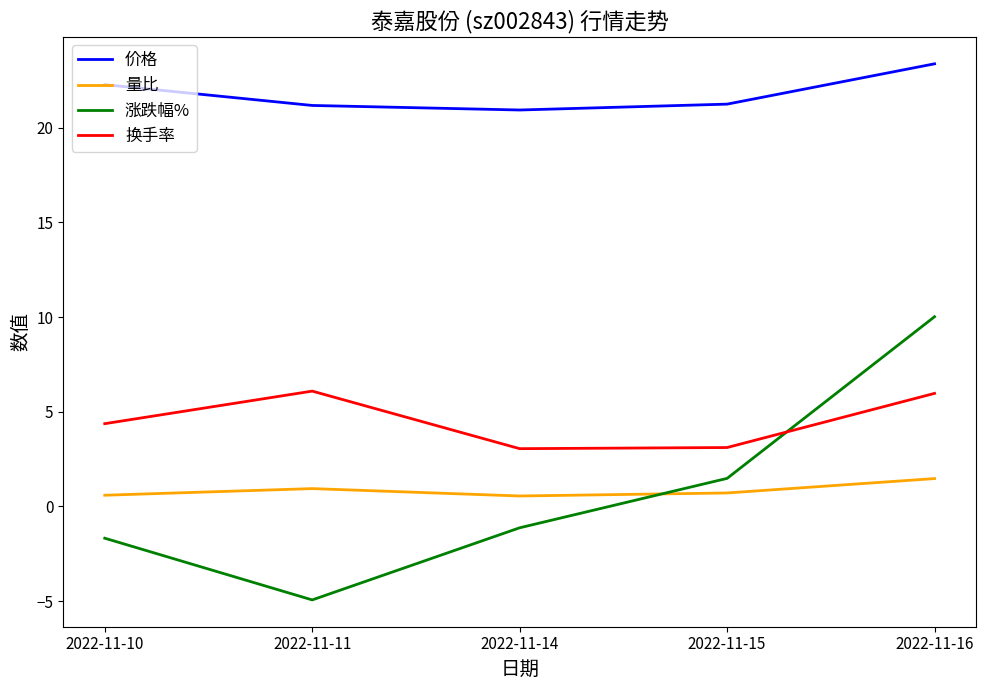

What is the difference between the highest and lowest values at 2022-11-15?

20.5